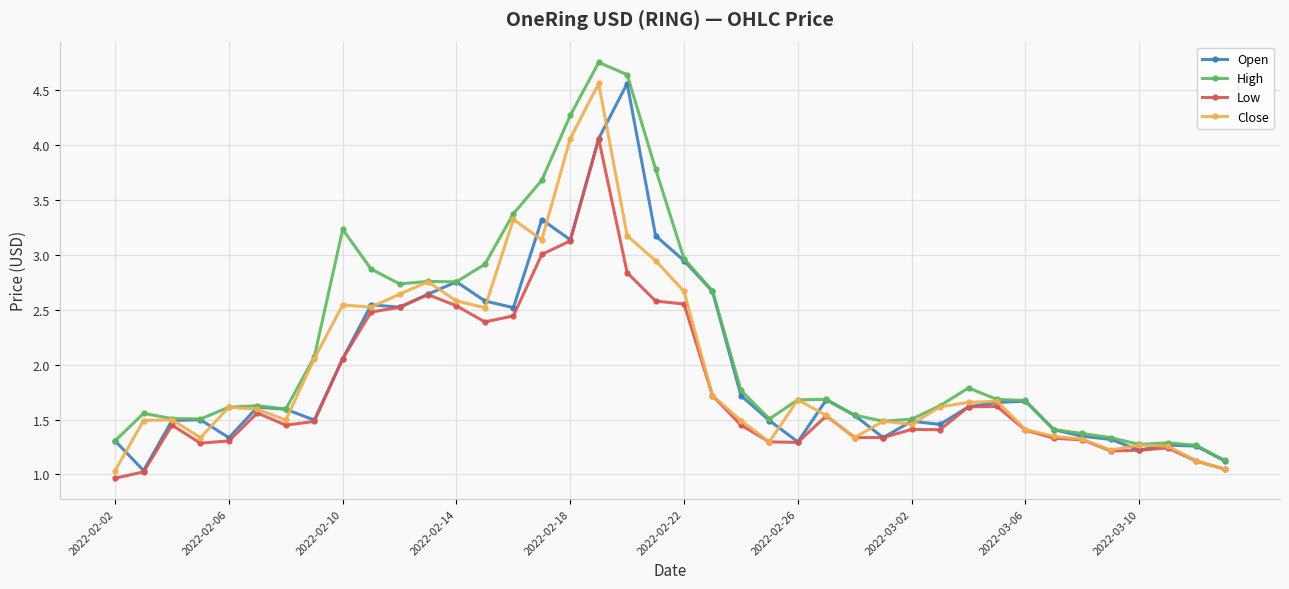

Which series has the largest total across all categories?

High